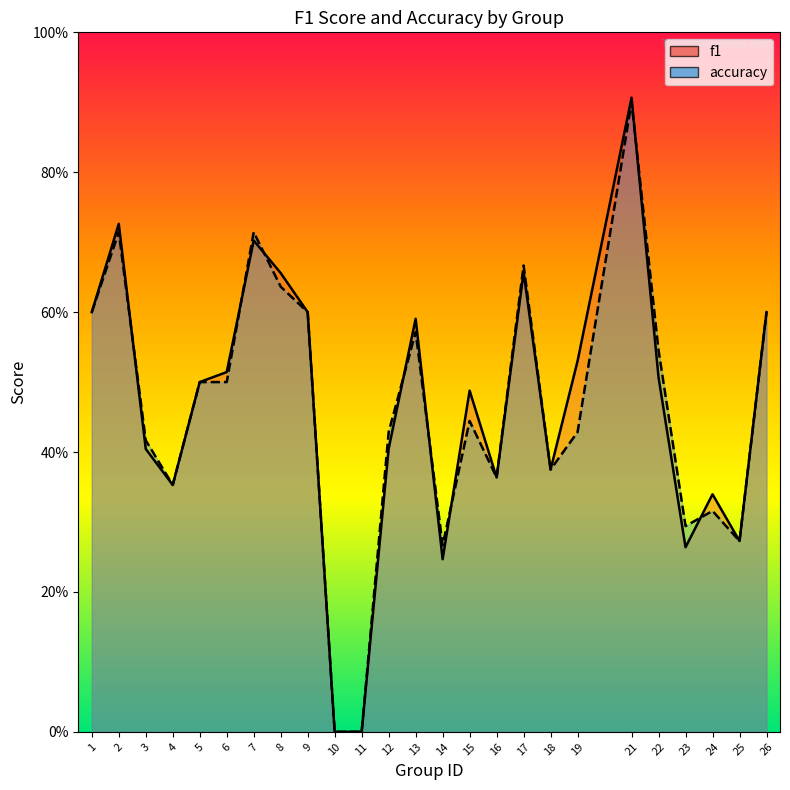

How many values in accuracy are above zero?

23